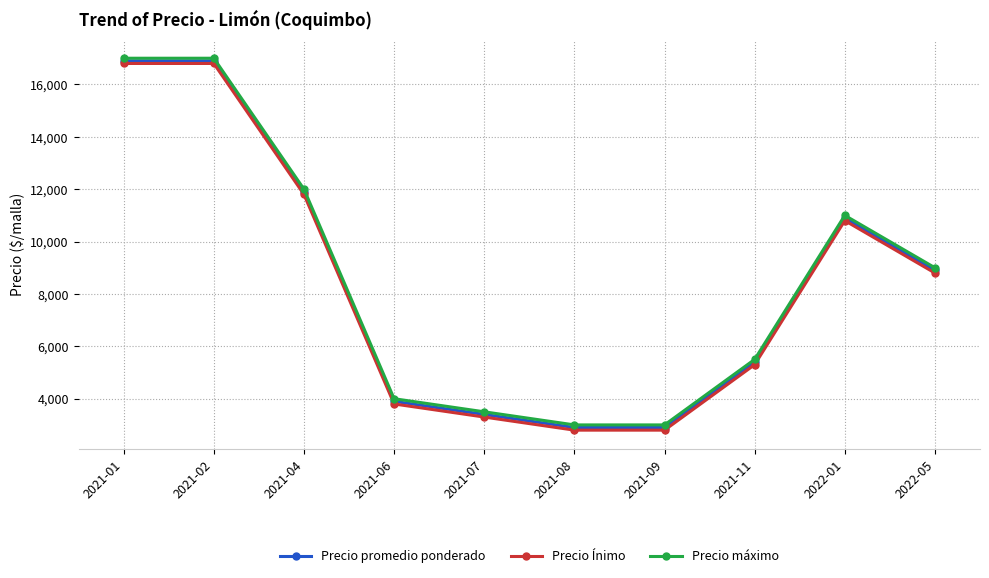

True or false: Precio Ínimo and Precio promedio ponderado cross at least once.

False